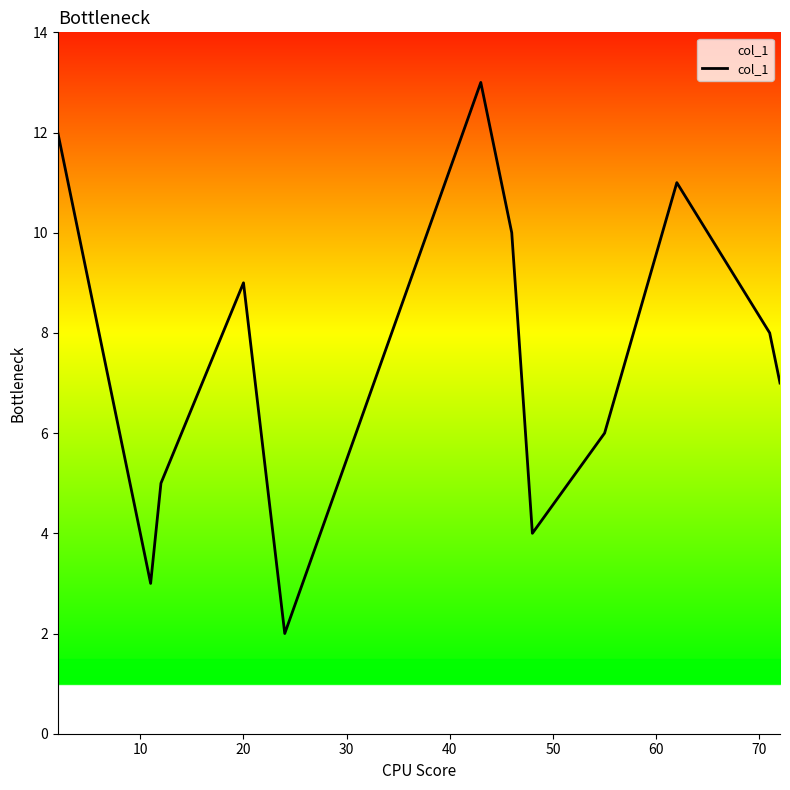

What is the minimum value shown in the chart?

2